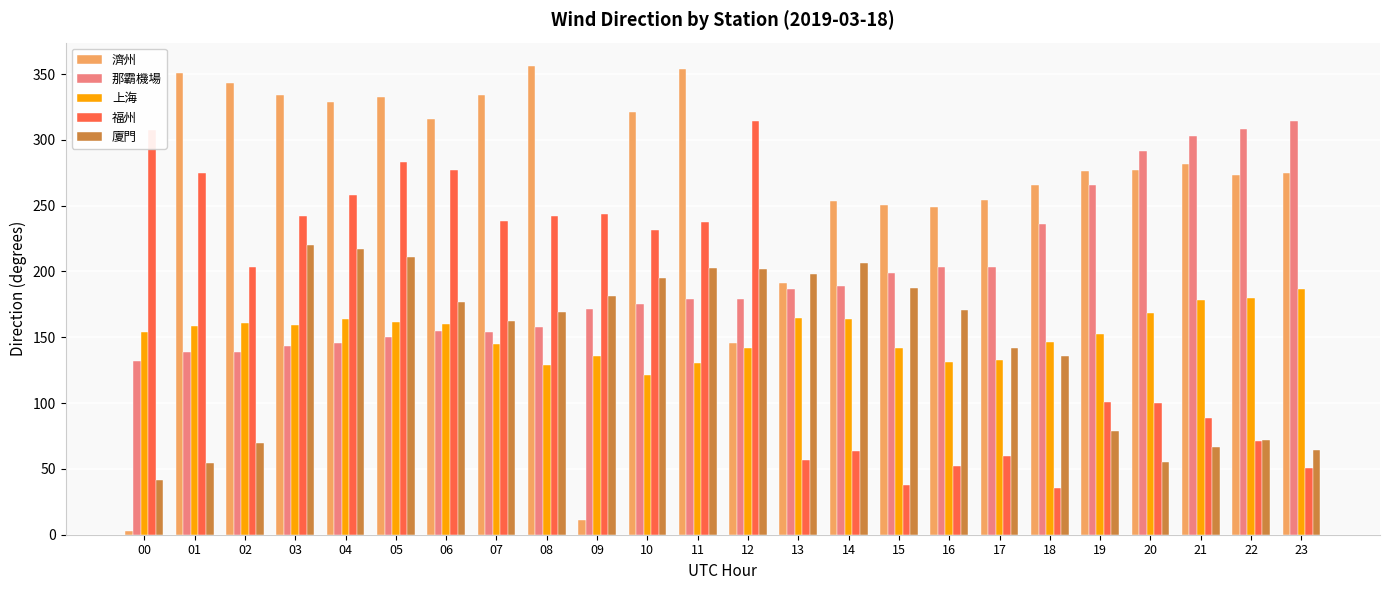

The value of 上海 at 19 is 209.3. True or false?

False